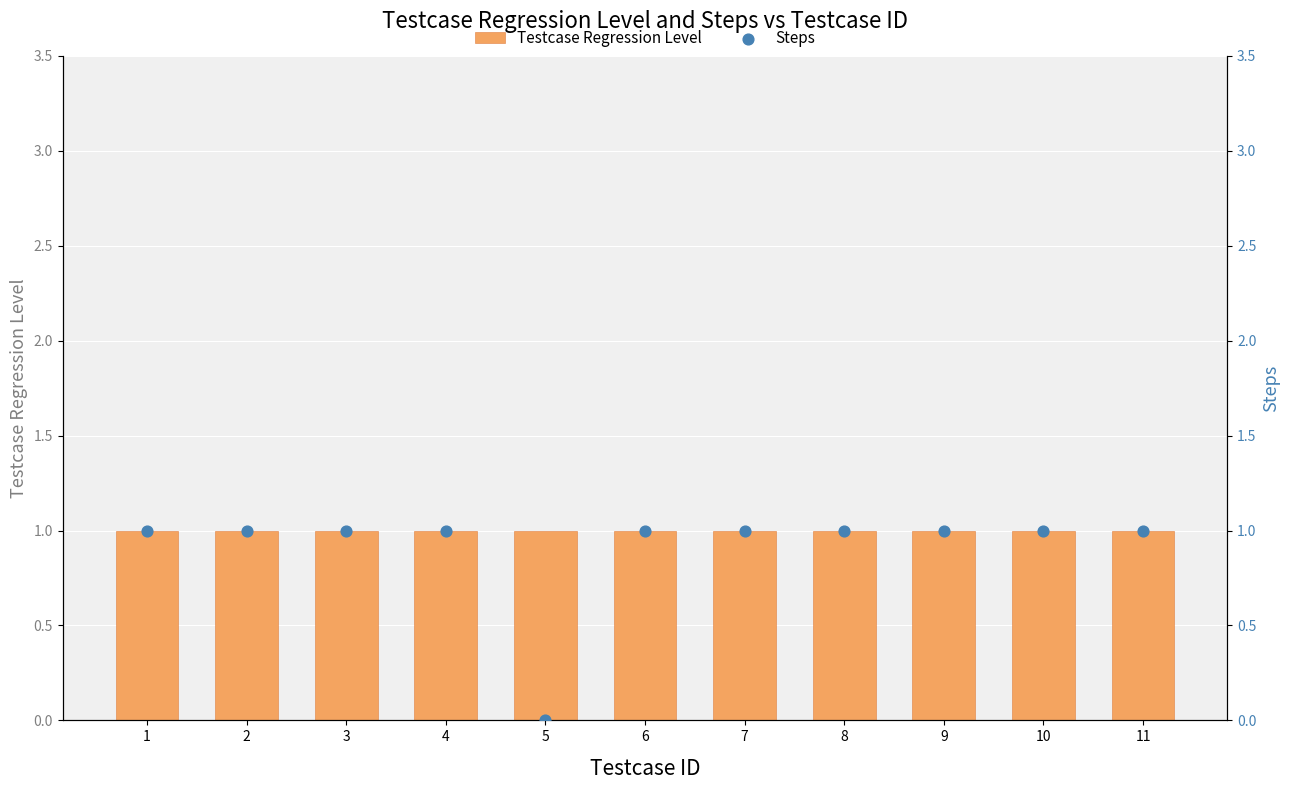

Which series reaches the minimum Y coordinate?

Steps